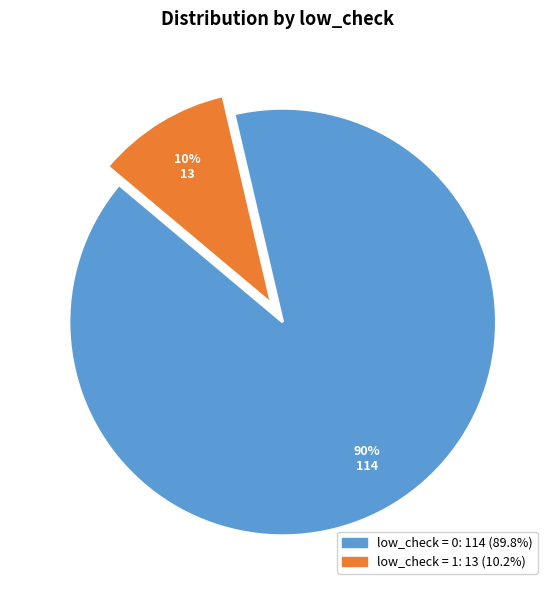

To the nearest percent, what is the difference between the largest and smallest slice percentages?

80%